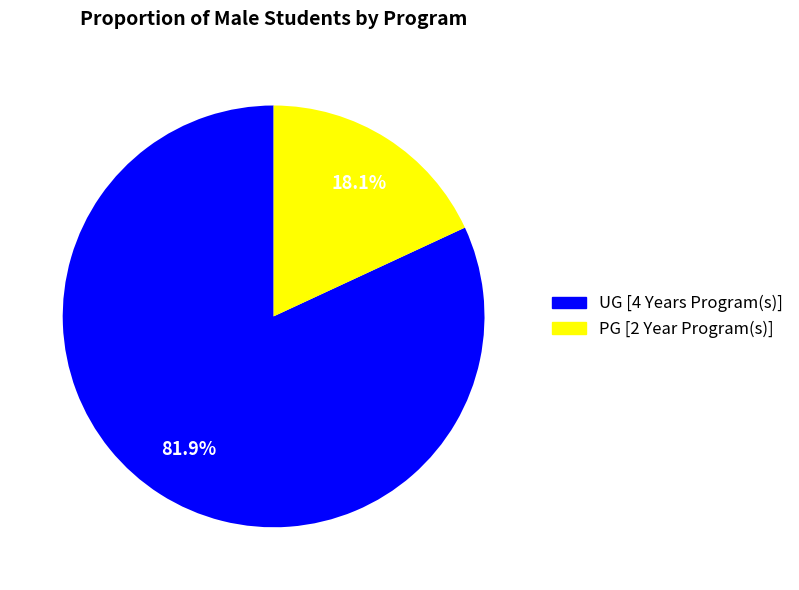

What is the majority slice?

UG [4 Years Program(s)]